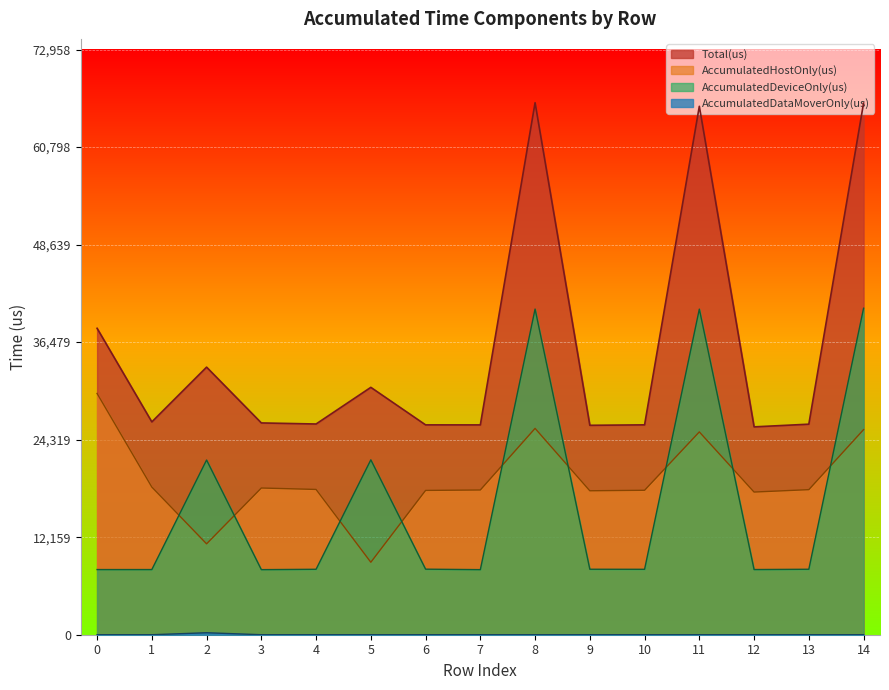

Reading left to right, list all the values displayed in this chart.

AccumulatedHostOnly(us): 30080.2	18409.2	11331.4	18291.3	18112.0	9036.2	17990.4	18045.4	25725.1	17946.3	18009.0	25286.5	17788.3	18086.1	25570.3
AccumulatedDeviceOnly(us): 8123.8	8124.8	21782.1	8113.7	8160.0	21804.8	8172.6	8114.6	40600.9	8162.7	8157.0	40594.5	8125.7	8162.9	40705.7
AccumulatedDataMoverOnly(us): 0.0	0.0	246.5	0.0	0.0	0.0	0.0	0.0	0.0	0.0	0.0	0.0	0.0	0.0	0.0
Total(us): 38204.0	26534.0	33360.0	26405.0	26272.0	30841.0	26163.0	26160.0	66326.0	26109.0	26166.0	65881.0	25914.0	26249.0	66276.0